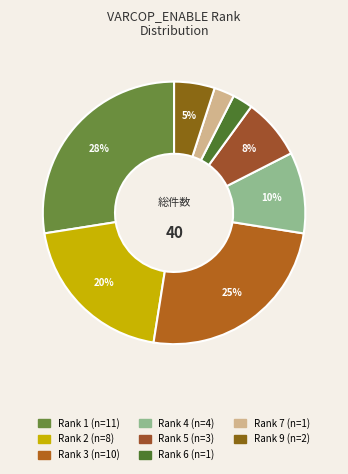

How many slices are in this pie chart?

8